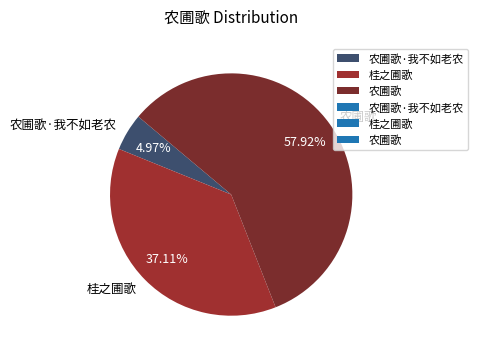

Which category has the smallest portion of the pie?

农圃歌·我不如老农